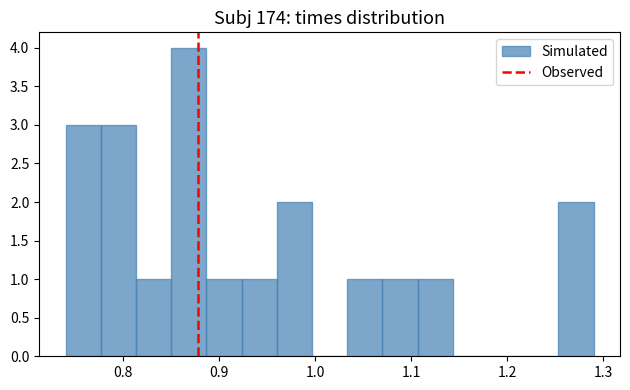

Read against the x-axis, roughly where is the centre of the tallest bar?

0.87